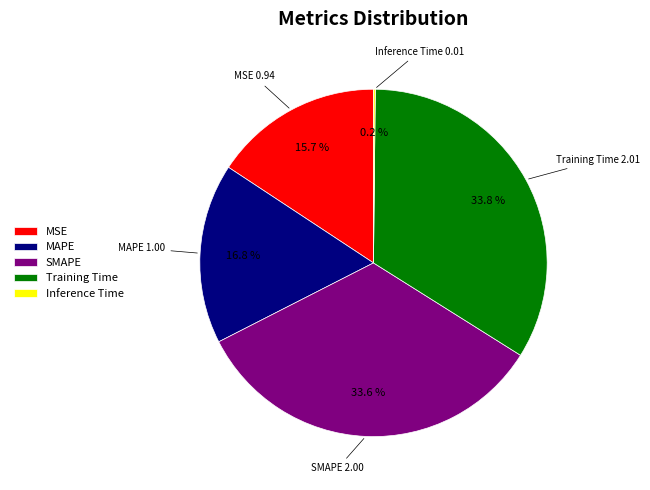

To the nearest percent, what portion does MAPE represent?

17%